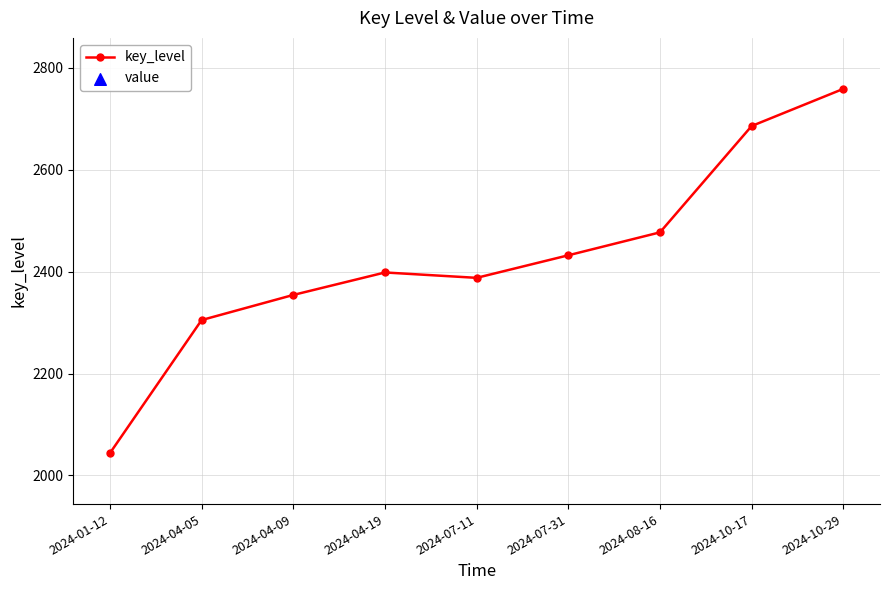

Which series contains the highest Y value?

key_level